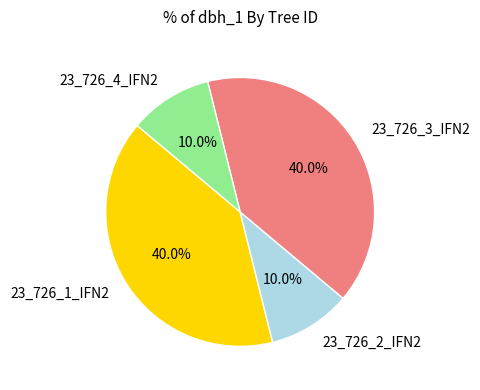

What is the ratio of the value at 23_726_2_IFN2 to the value at 23_726_4_IFN2?

1.0